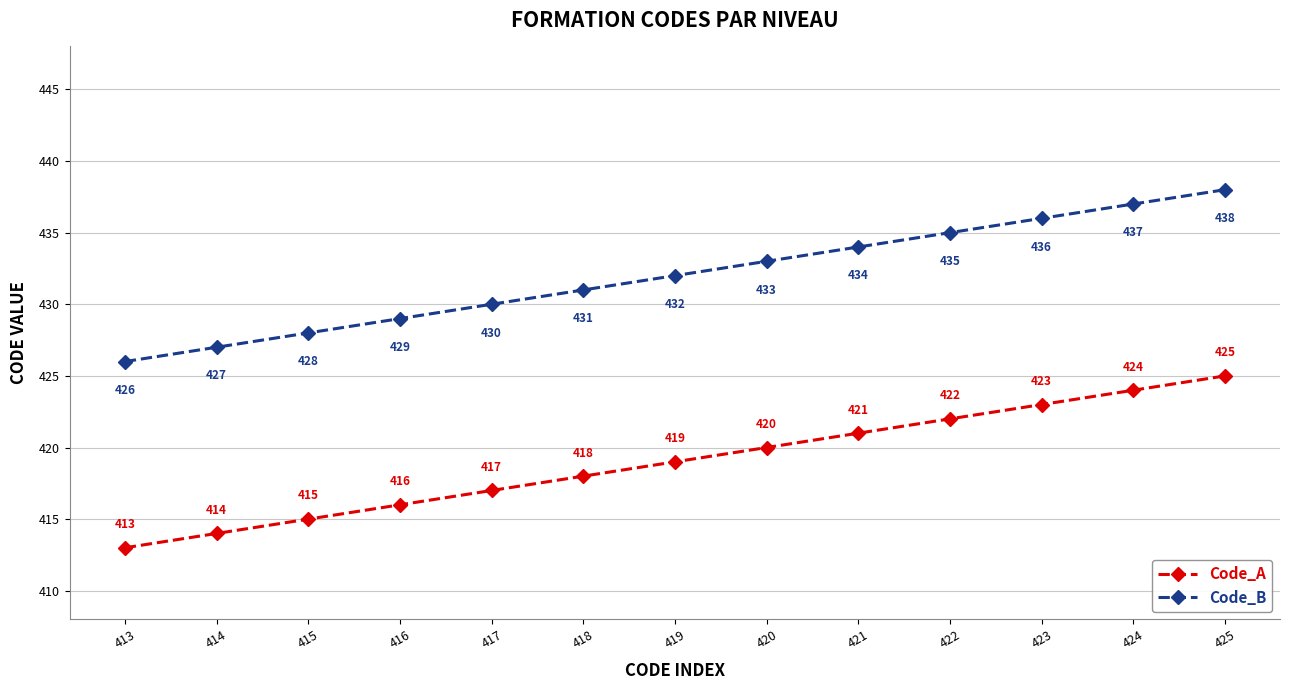

The value of Code_B at 415 is 428. True or false?

True